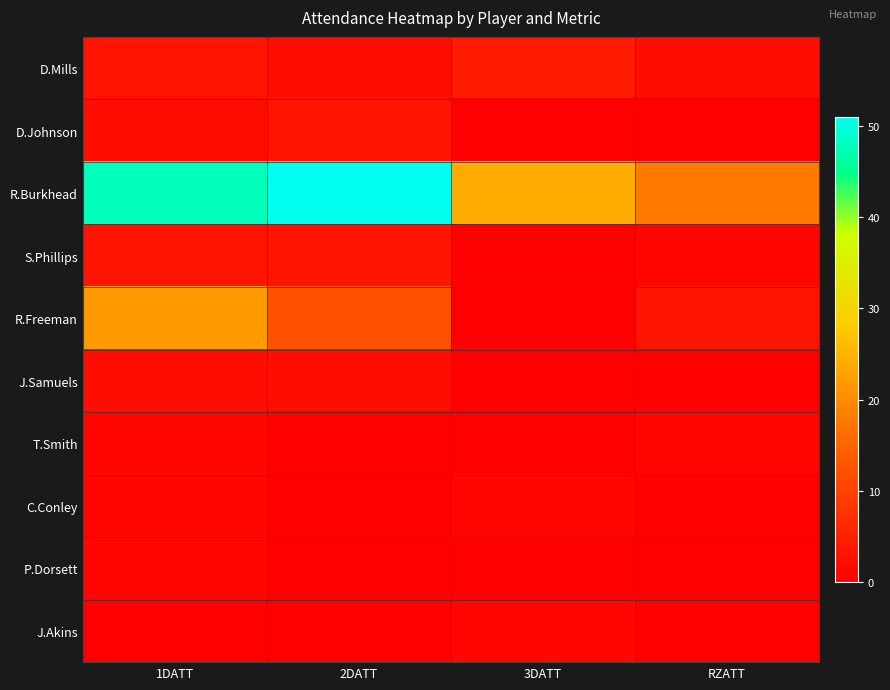

Reading right to left, extract all data points from this chart.

D.Mills: RZATT=2	3DATT=4	2DATT=2	1DATT=3
D.Johnson: RZATT=0	3DATT=0	2DATT=3	1DATT=2
R.Burkhead: RZATT=18	3DATT=24	2DATT=51	1DATT=48
S.Phillips: RZATT=1	3DATT=0	2DATT=3	1DATT=3
R.Freeman: RZATT=3	3DATT=0	2DATT=12	1DATT=22
J.Samuels: RZATT=0	3DATT=0	2DATT=2	1DATT=2
T.Smith: RZATT=1	3DATT=0	2DATT=0	1DATT=1
C.Conley: RZATT=0	3DATT=1	2DATT=0	1DATT=1
P.Dorsett: RZATT=0	3DATT=0	2DATT=0	1DATT=1
J.Akins: RZATT=0	3DATT=1	2DATT=0	1DATT=0